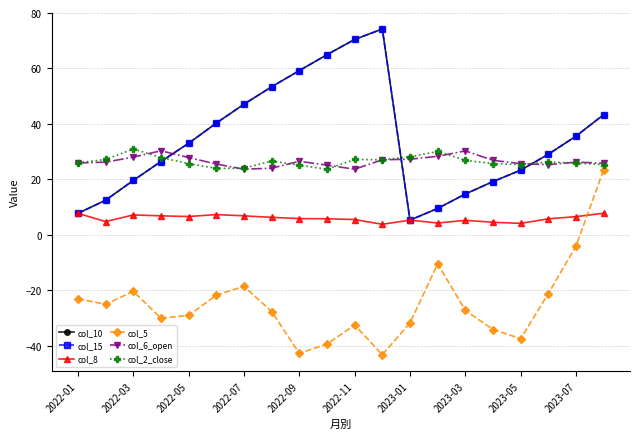

Is this an area chart (filled region under the line)?

No